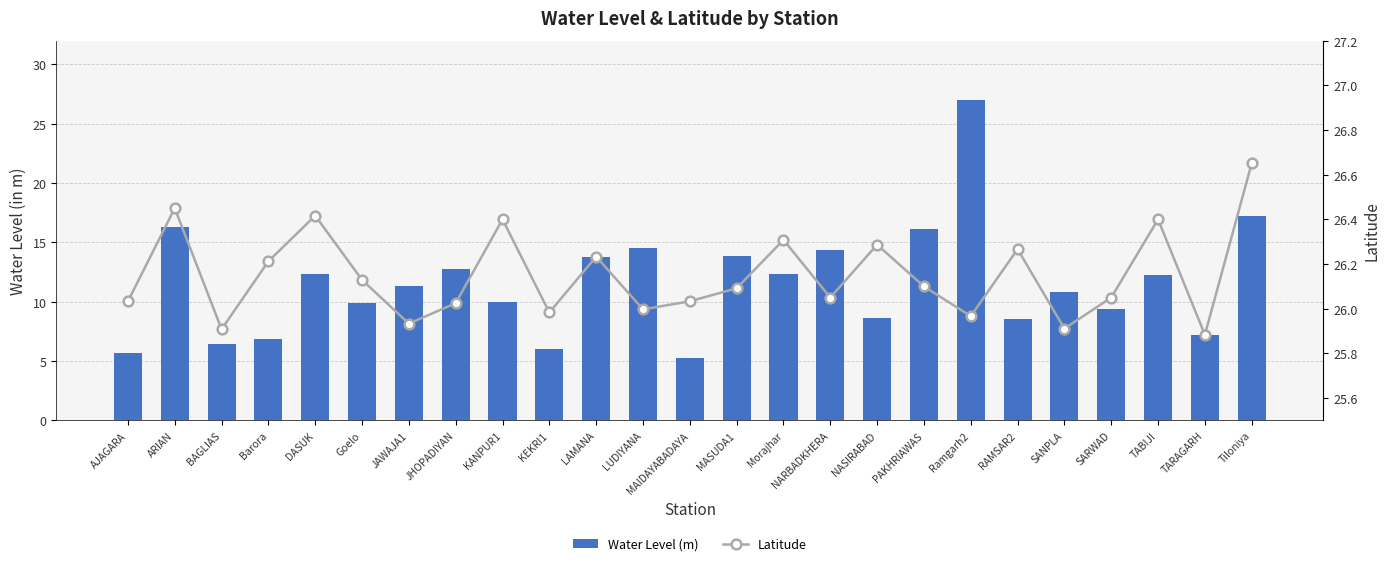

Reading left to right, list all the values displayed in this chart.

Water Level (m): 5.7	16.3	6.5	6.8	12.4	9.9	11.4	12.8	10.0	6.0	13.8	14.5	5.3	13.9	12.3	14.4	8.6	16.1	27.0	8.6	10.8	9.4	12.2	7.2	17.2
Latitude: 26.0	26.4	25.9	26.2	26.4	26.1	25.9	26.0	26.4	26.0	26.2	26.0	26.0	26.1	26.3	26.1	26.3	26.1	26.0	26.3	25.9	26.1	26.4	25.9	26.7